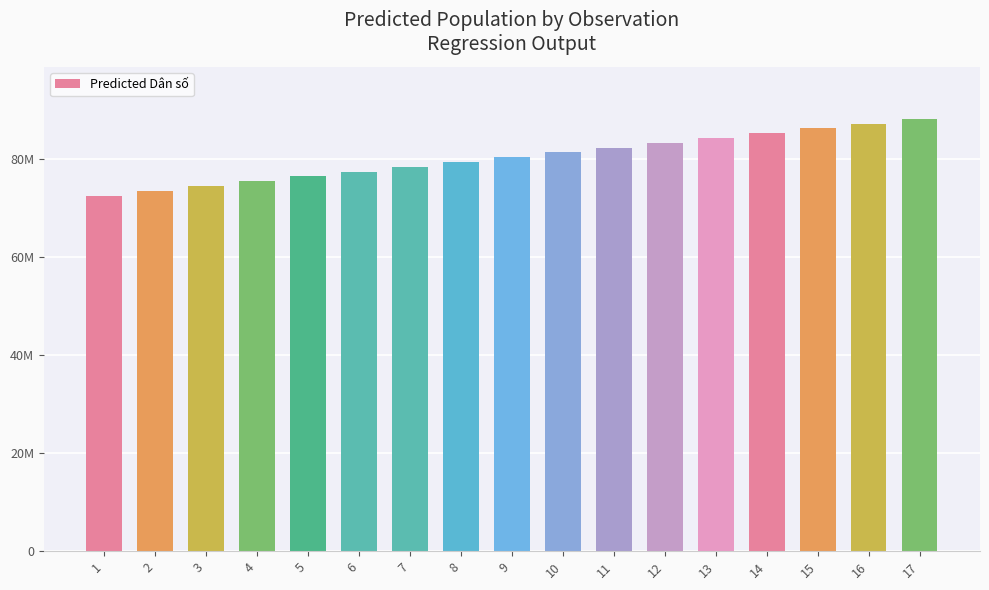

Does the chart contain any negative values?

No